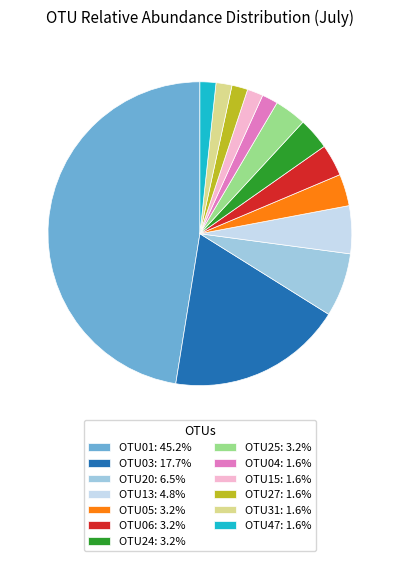

Is the sum of OTU20: 6.5% and OTU13: 4.8% greater than half?

No